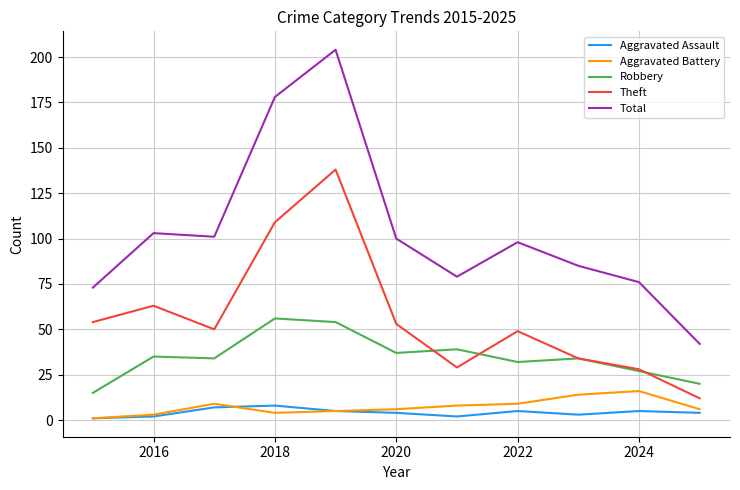

How many lines are shown in the chart?

5